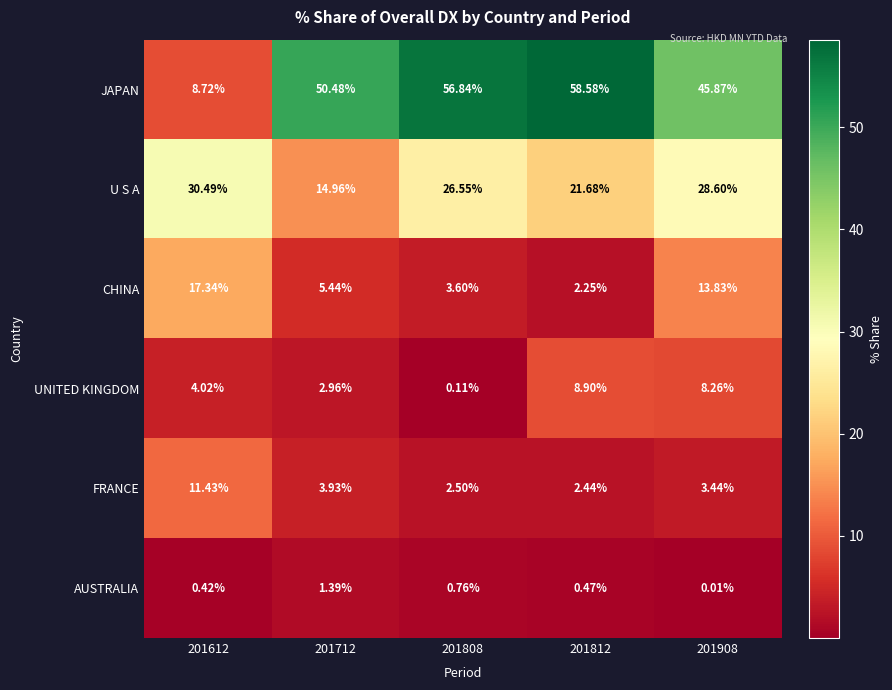

Which series has the largest total across all categories?

JAPAN